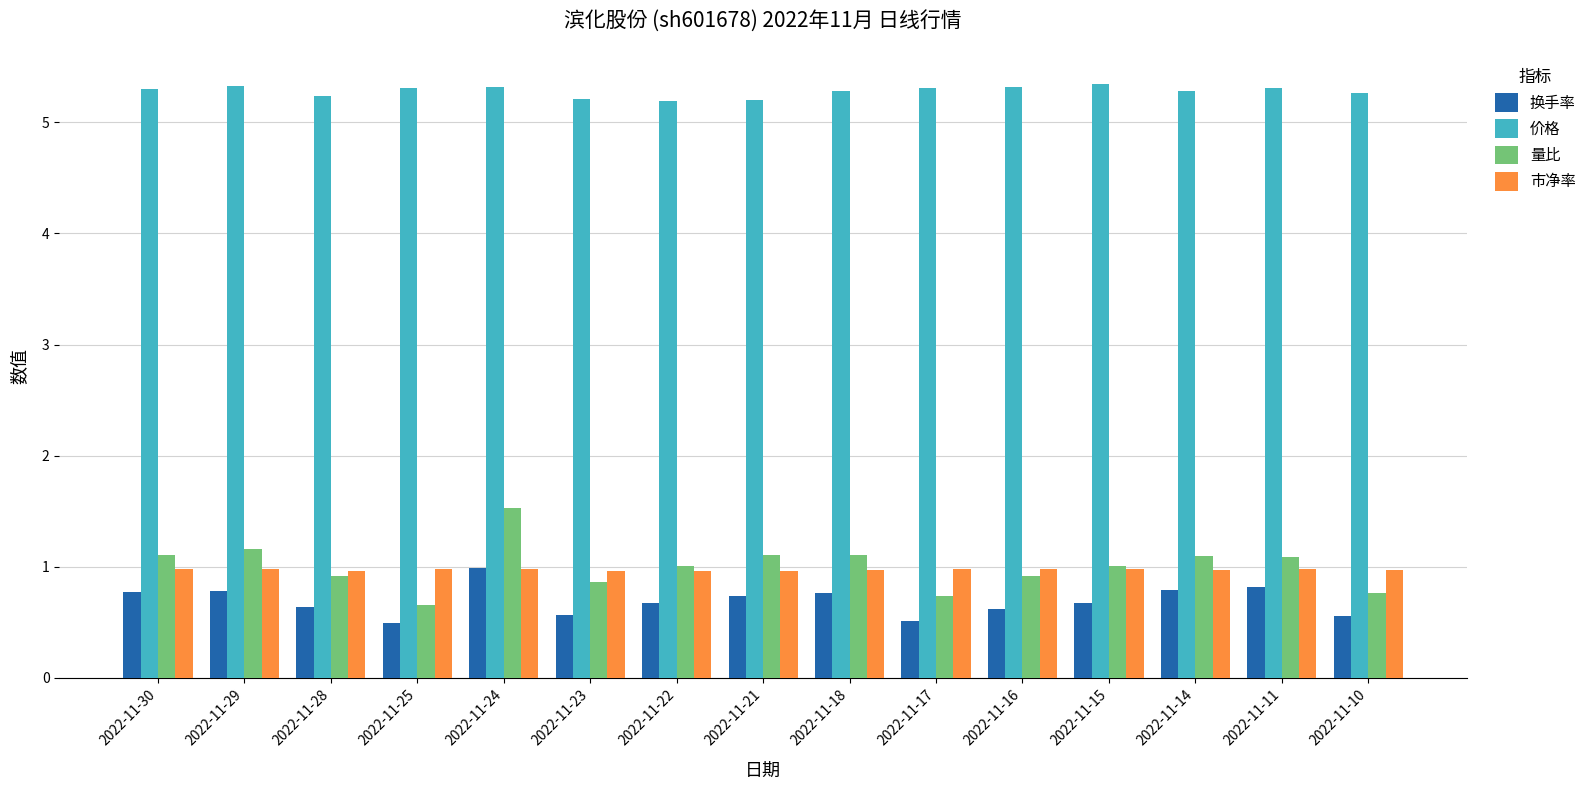

Which series has the widest spread of values?

量比